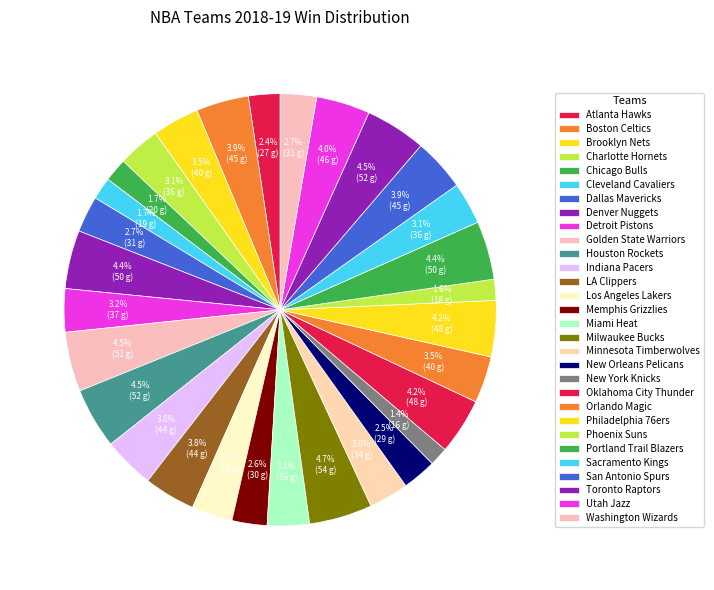

To the nearest percent, what is the average slice percentage?

3%